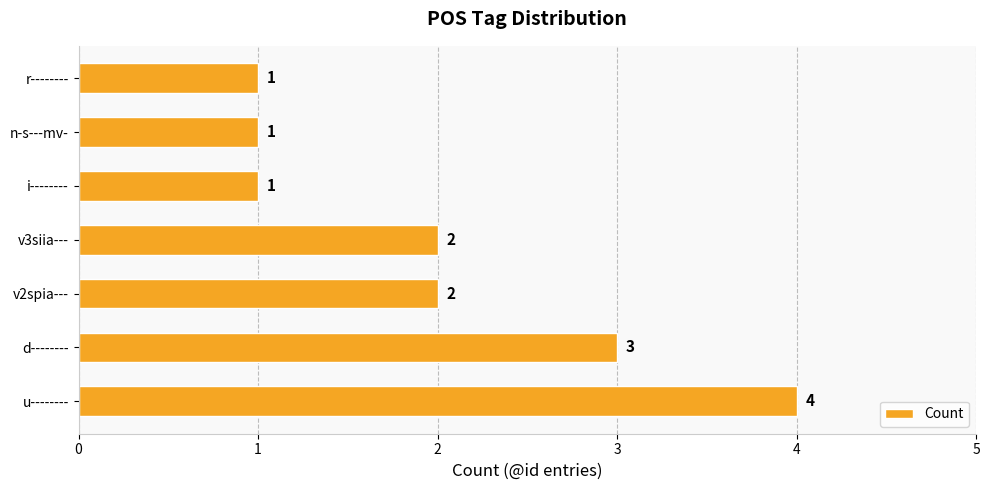

What is the sum of all values?

14